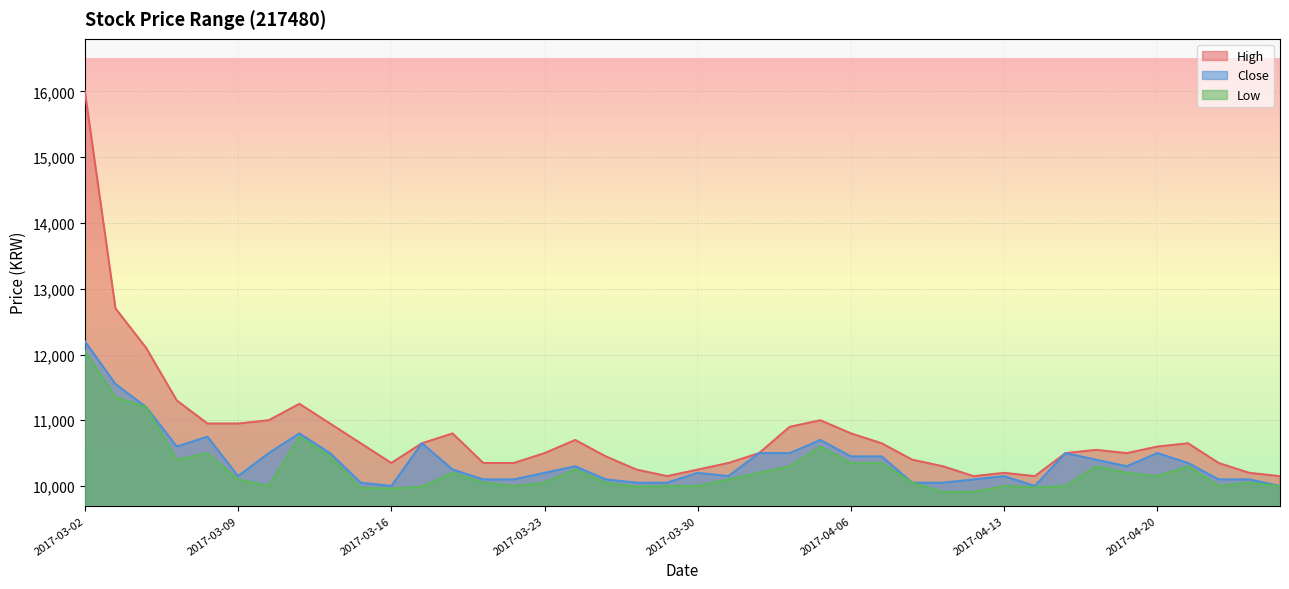

What is the highest value of the Close series?

12200